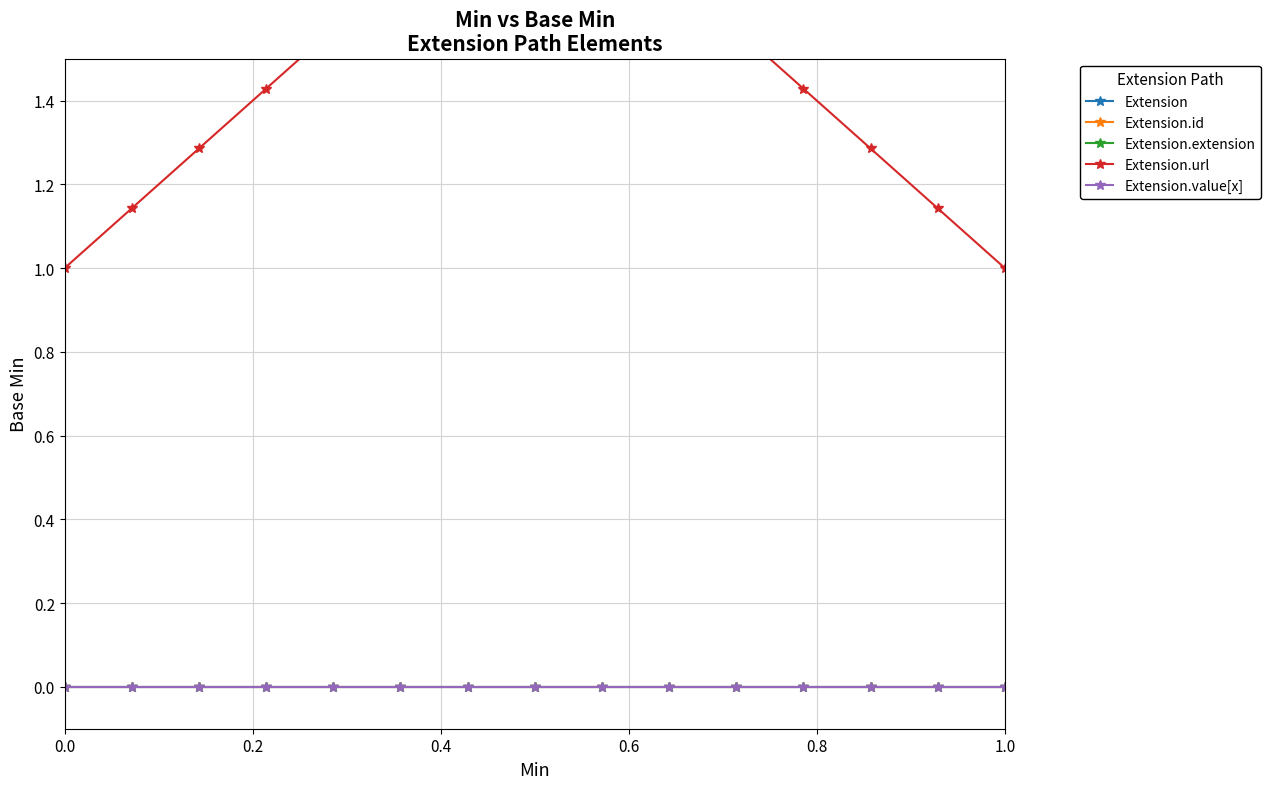

How many distinct data groups are displayed?

5